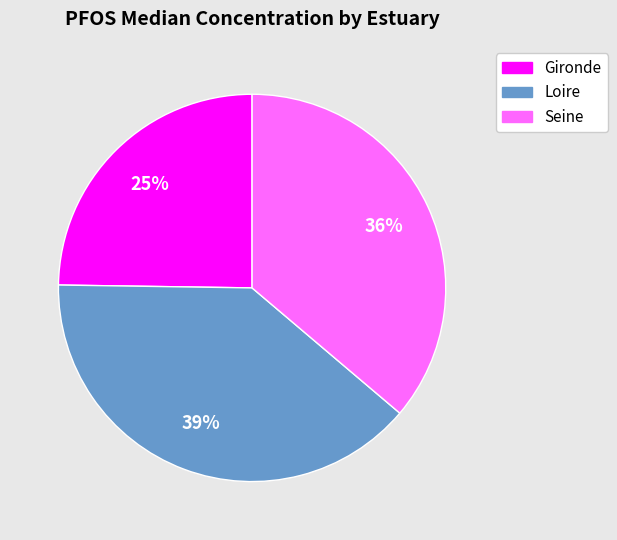

Does Seine represent more than half of the total?

No